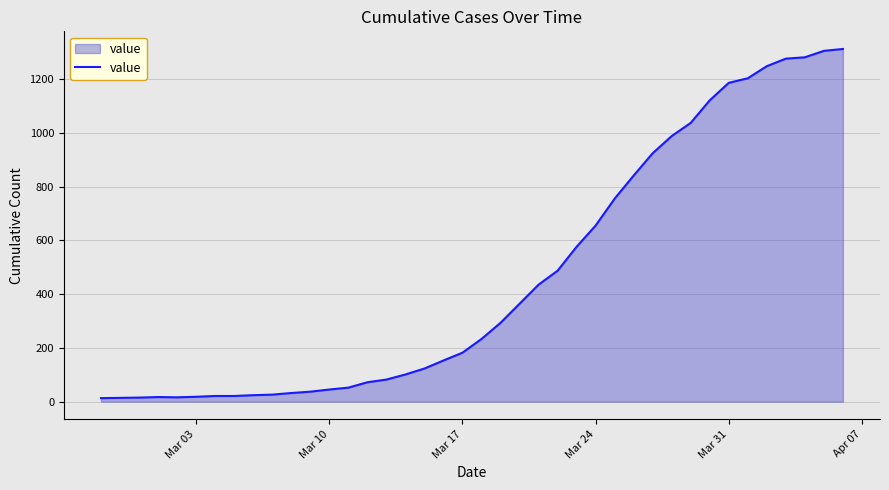

What is the maximum value shown in the chart?

1312